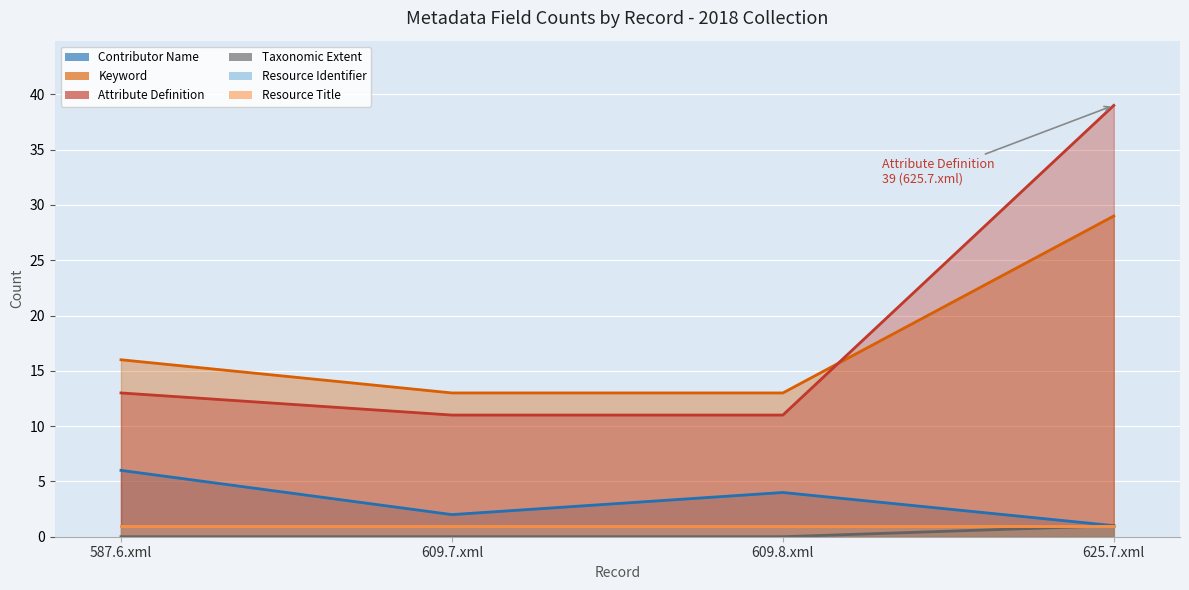

What position from the left is 609.7.xml?

2